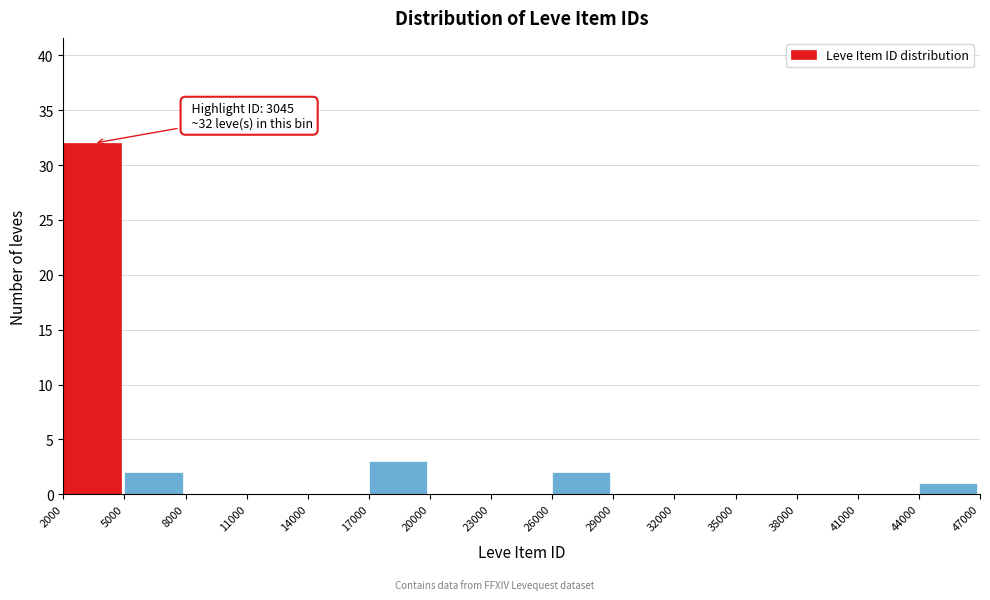

Over which range of the x-axis is the bar tallest?

2000 to 5000